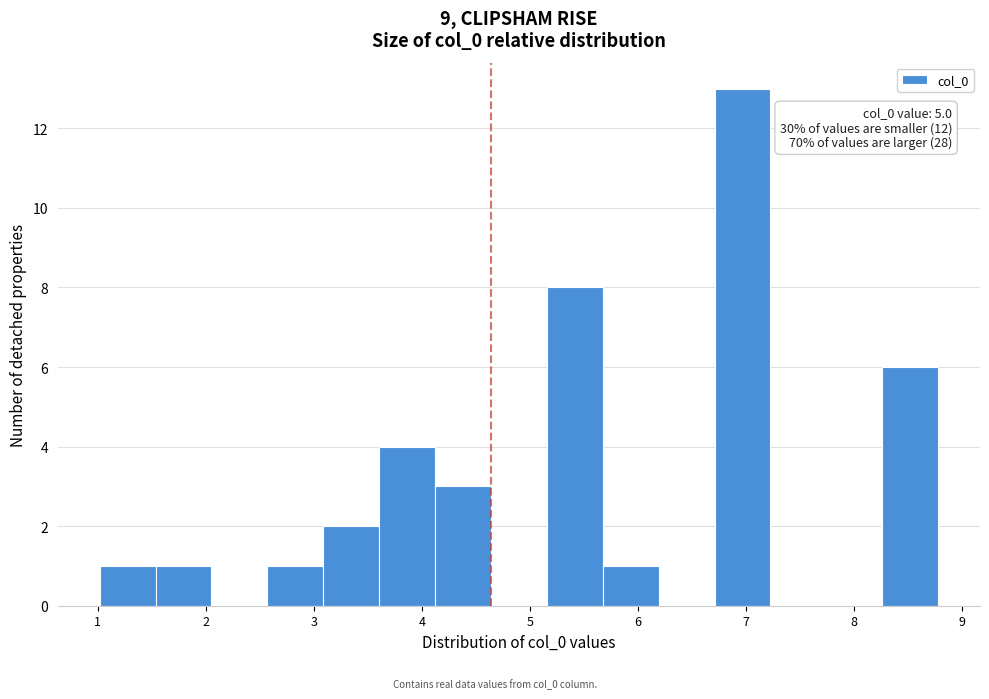

Which range on the x-axis has the tallest bar?

6.7 to 7.2